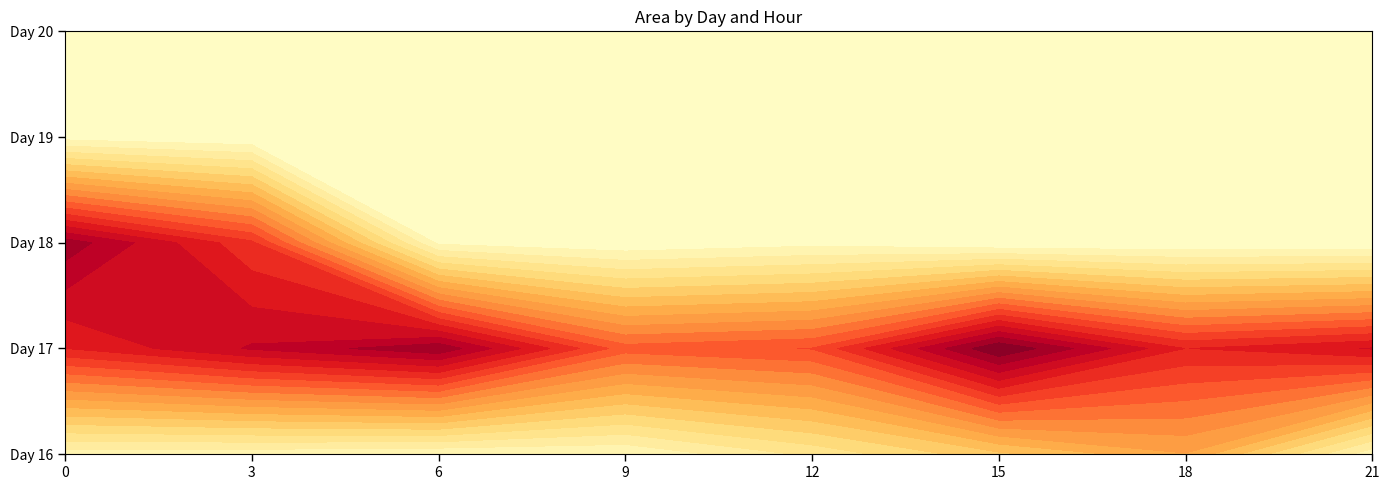

At 15, list the series in order from smallest to largest.

18, 19, 20, 16, 17